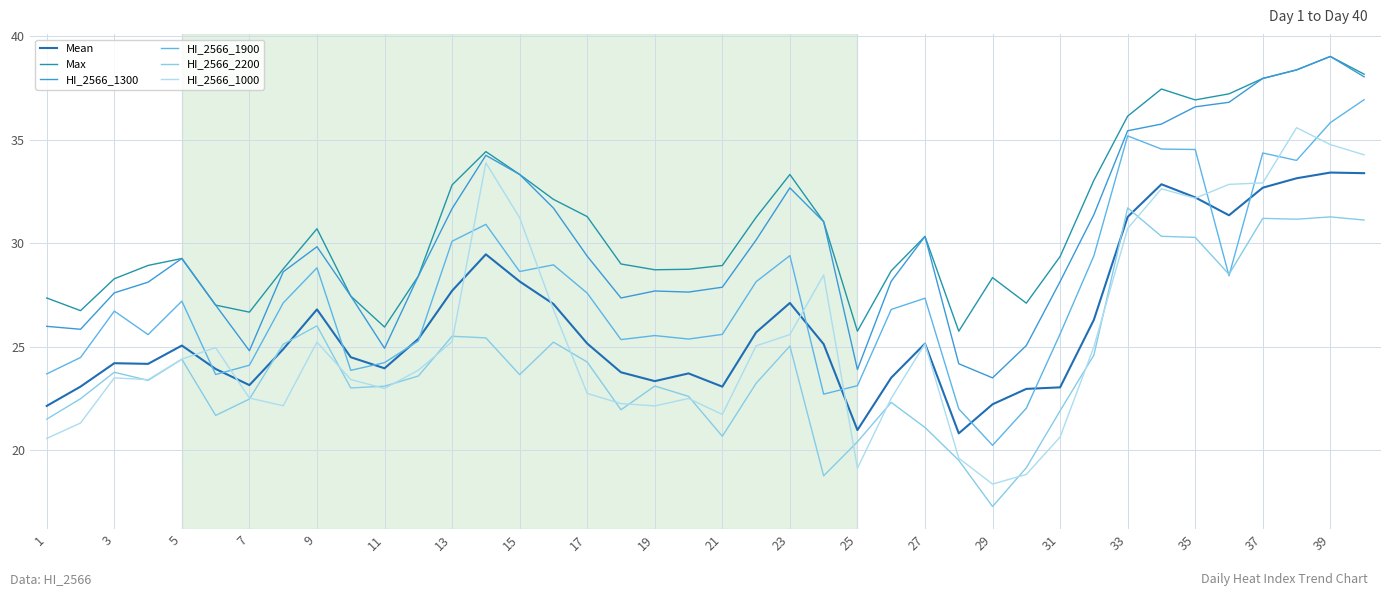

True or false: HI_2566_1300 and Mean intersect in this chart.

False